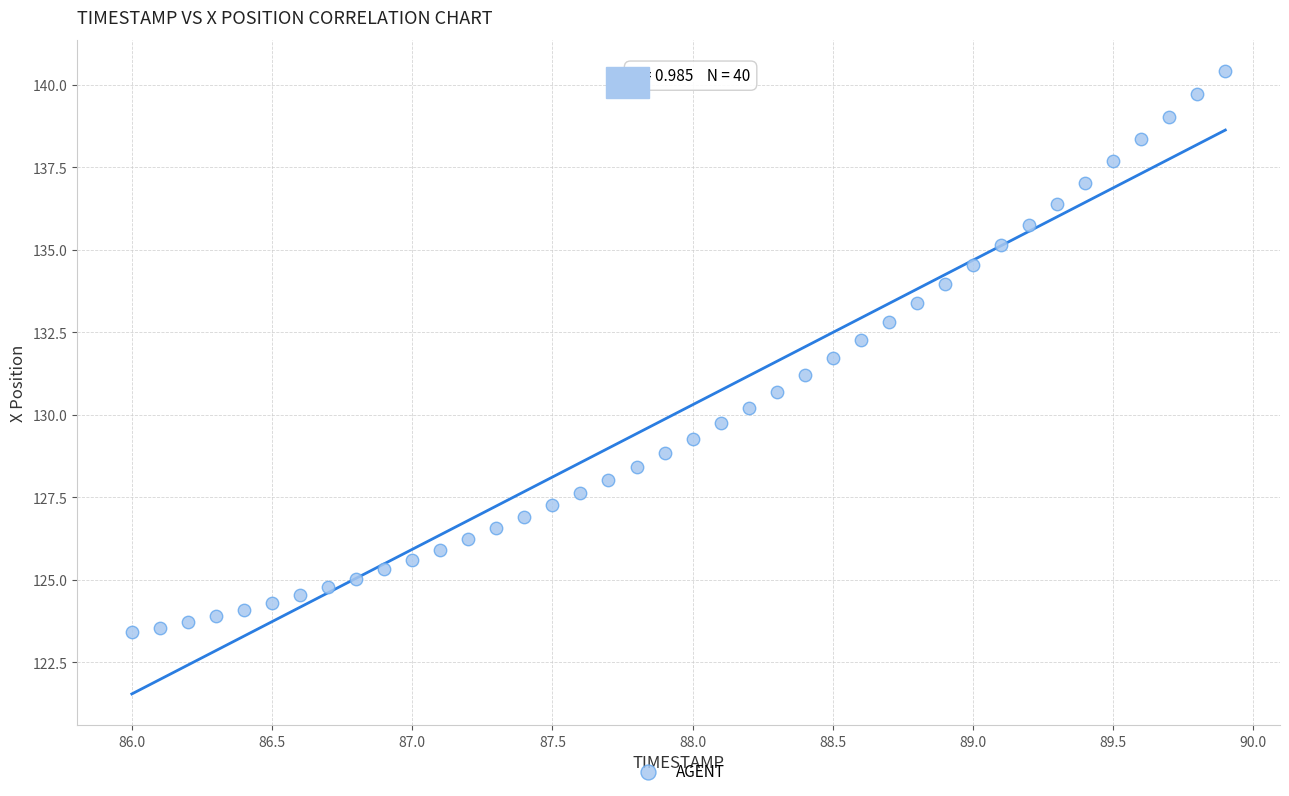

What is the range of X values (max minus min)?

3.9